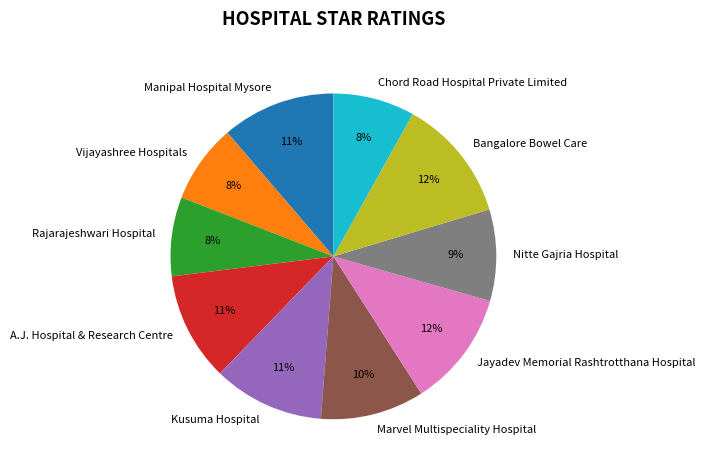

To the nearest percent, what percentage of the pie is Rajarajeshwari Hospital?

8%